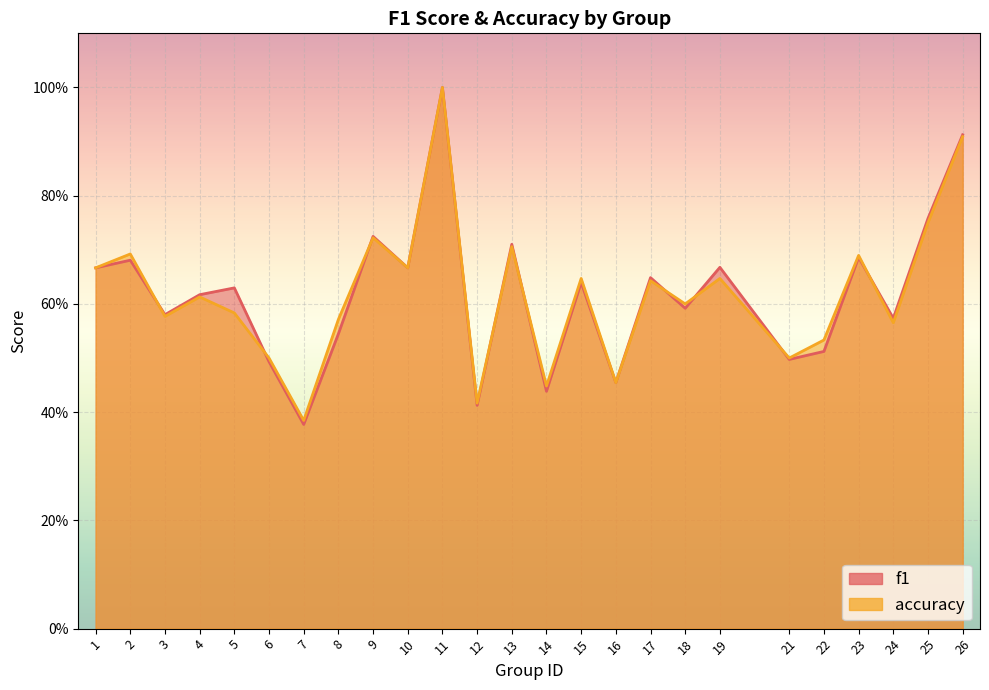

What is the sum of the f1 values at 12 and 19?

1.1